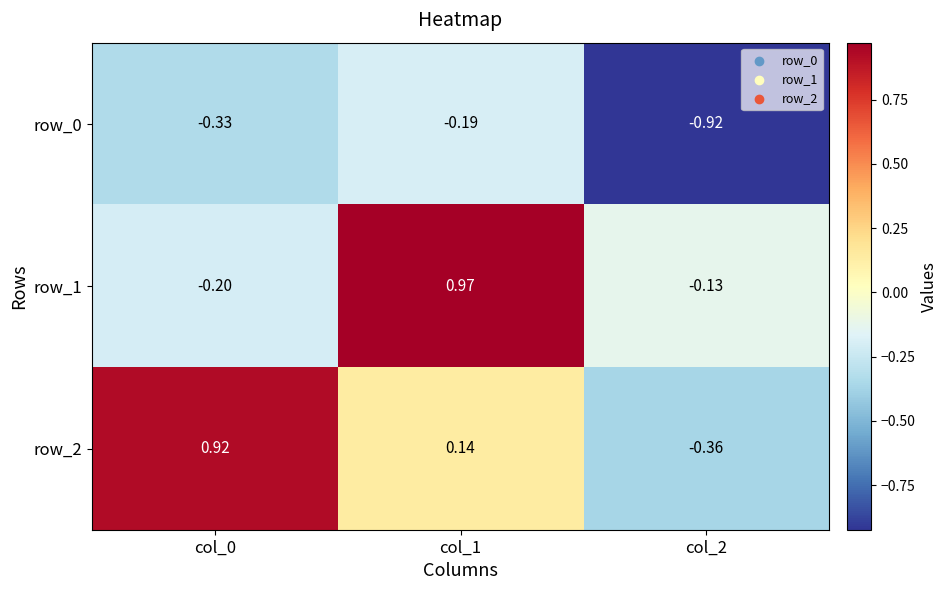

At which category is the sum across all series the highest?

col_1